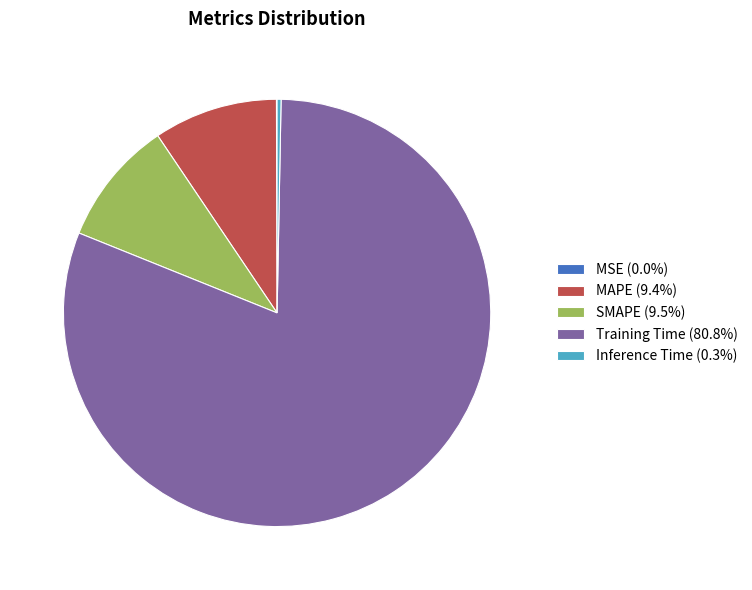

Is the sum of SMAPE (9.5%) and Inference Time (0.3%) greater than half?

No